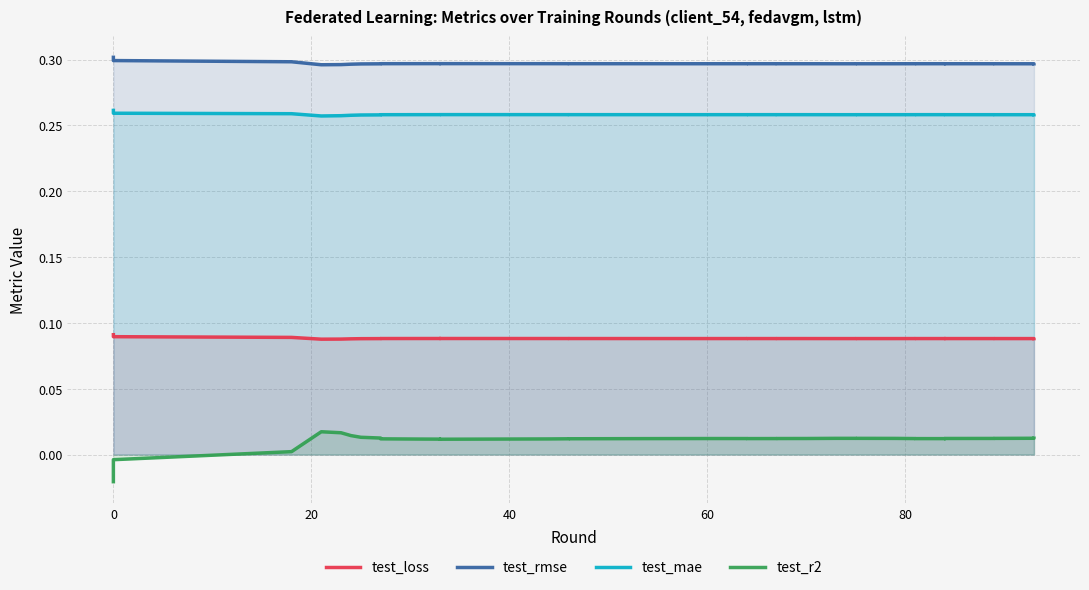

What is the value of the test_loss point at the 35th from the left?

0.1